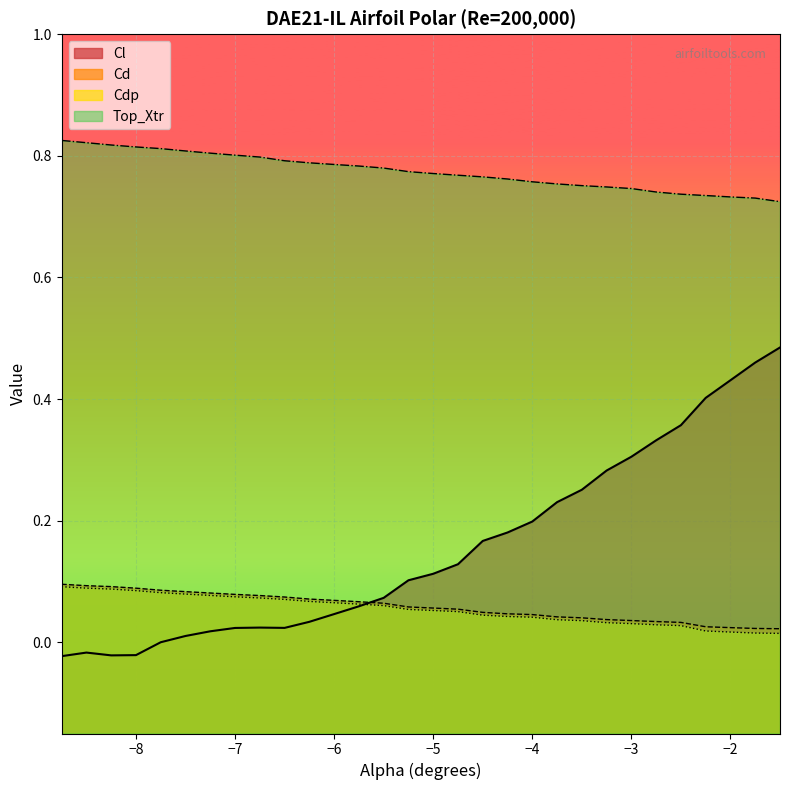

Reading left to right, list all the values displayed in this chart.

Cl: -8.75=-0.0	-8.5=-0.0	-8.25=-0.0	-8.0=-0.0	-7.75=0.0	-7.5=0.0	-7.25=0.0	-7.0=0.0	-6.75=0.0	-6.5=0.0	-6.25=0.0	-6.0=0.0	-5.75=0.1	-5.5=0.1	-5.25=0.1	-5.0=0.1	-4.75=0.1	-4.5=0.2	-4.25=0.2	-4.0=0.2	-3.75=0.2	-3.5=0.3	-3.25=0.3	-3.0=0.3	-2.75=0.3	-2.5=0.4	-2.25=0.4	-2.0=0.4	-1.75=0.5	-1.5=0.5
Cd: -8.75=0.1	-8.5=0.1	-8.25=0.1	-8.0=0.1	-7.75=0.1	-7.5=0.1	-7.25=0.1	-7.0=0.1	-6.75=0.1	-6.5=0.1	-6.25=0.1	-6.0=0.1	-5.75=0.1	-5.5=0.1	-5.25=0.1	-5.0=0.1	-4.75=0.1	-4.5=0.0	-4.25=0.0	-4.0=0.0	-3.75=0.0	-3.5=0.0	-3.25=0.0	-3.0=0.0	-2.75=0.0	-2.5=0.0	-2.25=0.0	-2.0=0.0	-1.75=0.0	-1.5=0.0
Cdp: -8.75=0.1	-8.5=0.1	-8.25=0.1	-8.0=0.1	-7.75=0.1	-7.5=0.1	-7.25=0.1	-7.0=0.1	-6.75=0.1	-6.5=0.1	-6.25=0.1	-6.0=0.1	-5.75=0.1	-5.5=0.1	-5.25=0.1	-5.0=0.1	-4.75=0.1	-4.5=0.0	-4.25=0.0	-4.0=0.0	-3.75=0.0	-3.5=0.0	-3.25=0.0	-3.0=0.0	-2.75=0.0	-2.5=0.0	-2.25=0.0	-2.0=0.0	-1.75=0.0	-1.5=0.0
Top_Xtr: -8.75=0.8	-8.5=0.8	-8.25=0.8	-8.0=0.8	-7.75=0.8	-7.5=0.8	-7.25=0.8	-7.0=0.8	-6.75=0.8	-6.5=0.8	-6.25=0.8	-6.0=0.8	-5.75=0.8	-5.5=0.8	-5.25=0.8	-5.0=0.8	-4.75=0.8	-4.5=0.8	-4.25=0.8	-4.0=0.8	-3.75=0.8	-3.5=0.8	-3.25=0.7	-3.0=0.7	-2.75=0.7	-2.5=0.7	-2.25=0.7	-2.0=0.7	-1.75=0.7	-1.5=0.7